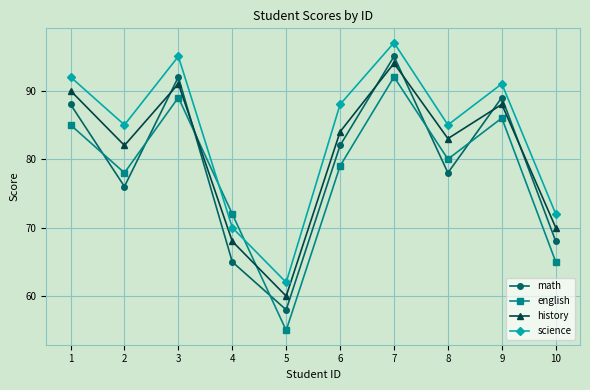

What are all the series names shown in the legend?

math, english, history, science